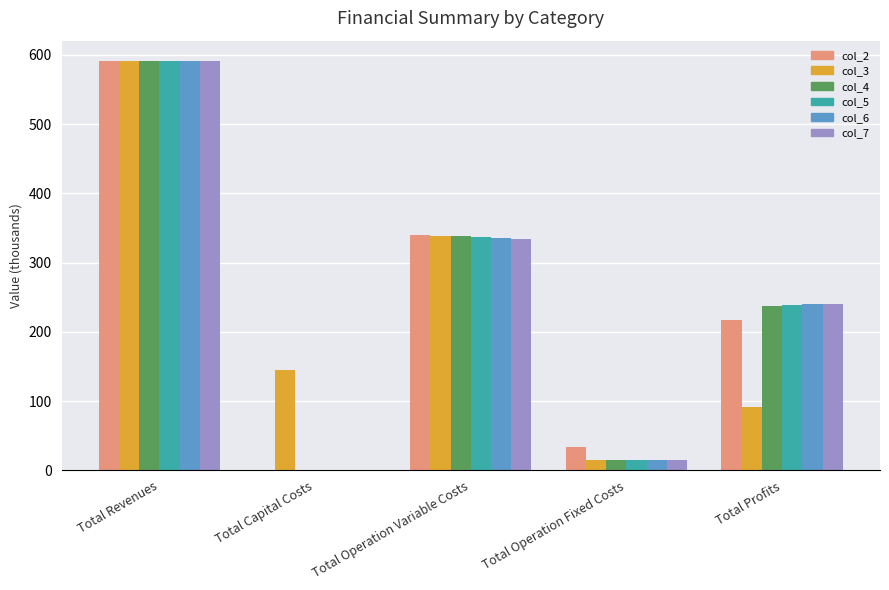

What is the total value across all series at Total Operation Variable Costs?

2024.6